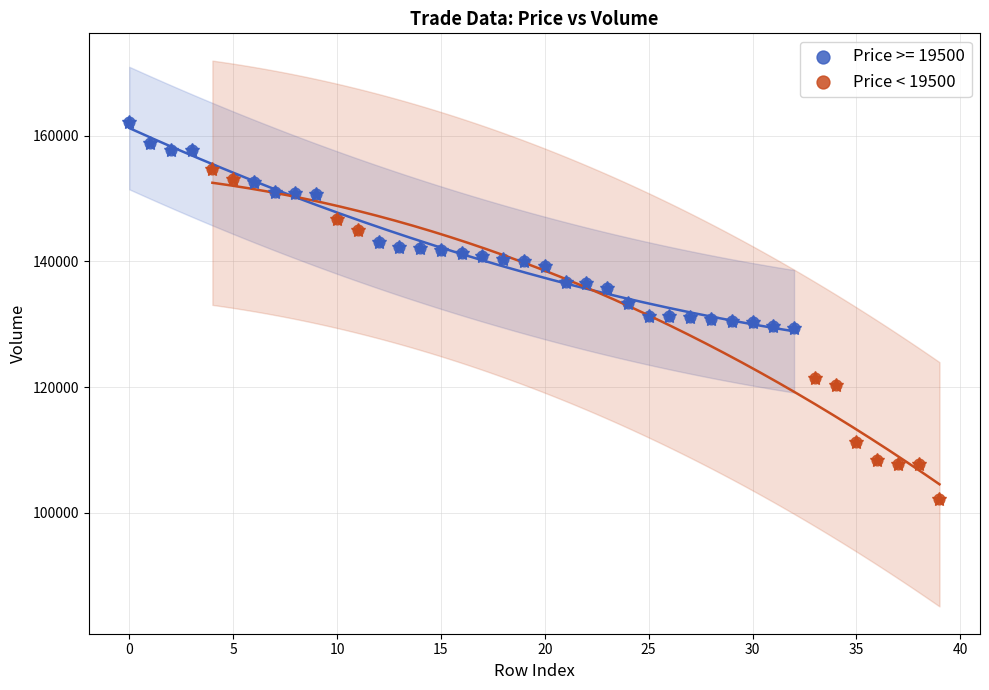

Which series reaches the maximum Y coordinate?

Price >= 19500